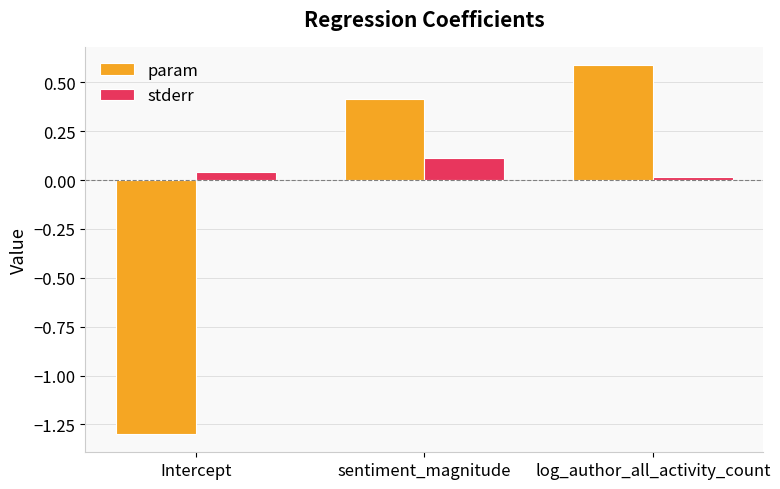

Rank the categories by param value from lowest to highest.

Intercept, sentiment_magnitude, log_author_all_activity_count